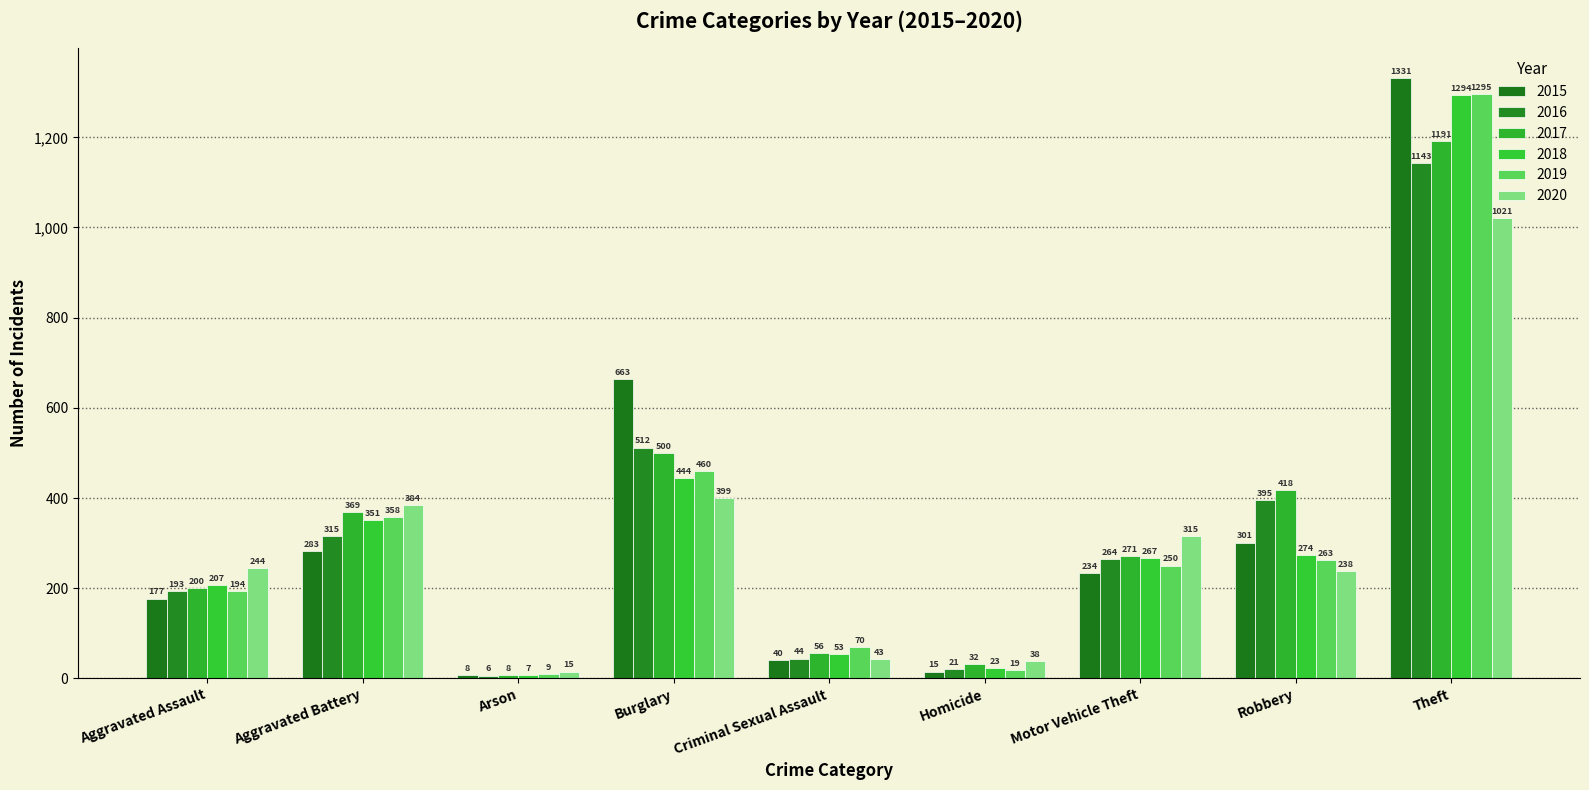

What is the smallest value displayed?

6